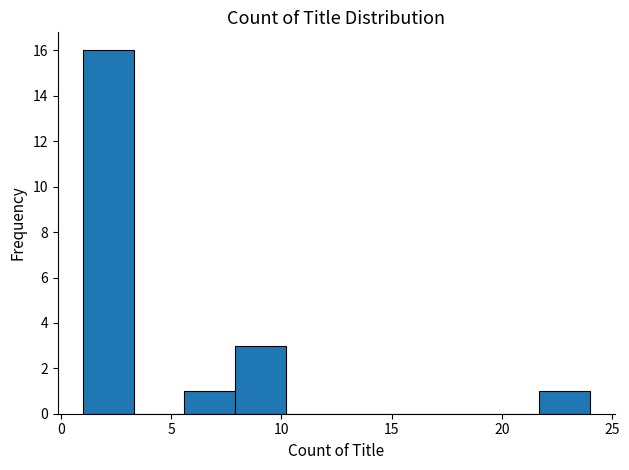

Reading left to right, list every bar in this chart as the range it spans on the x-axis followed by its height. Neither the bar edges nor the heights are printed on the chart, so give them approximately, as read against the axes.

1.0 to 3.3: 16
3.3 to 5.6: 0
5.6 to 7.9: 1
7.9 to 10.2: 3
10.2 to 12.5: 0
12.5 to 14.8: 0
14.8 to 17.1: 0
17.1 to 19.4: 0
19.4 to 21.7: 0
21.7 to 24.0: 1